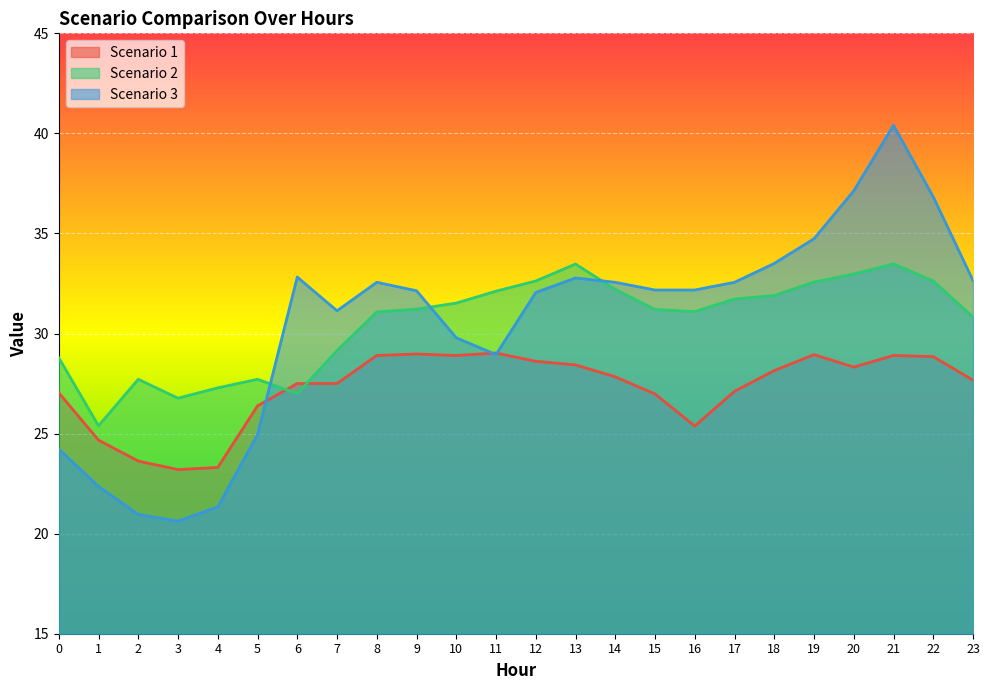

The value of Scenario 3 at 0 is 7.4. True or false?

False